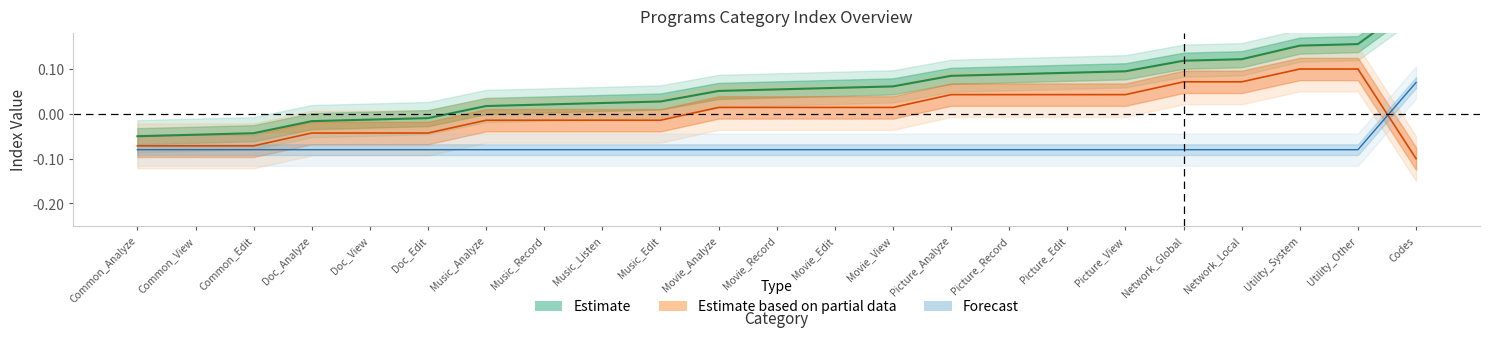

What is the maximum value shown in the chart?

0.2